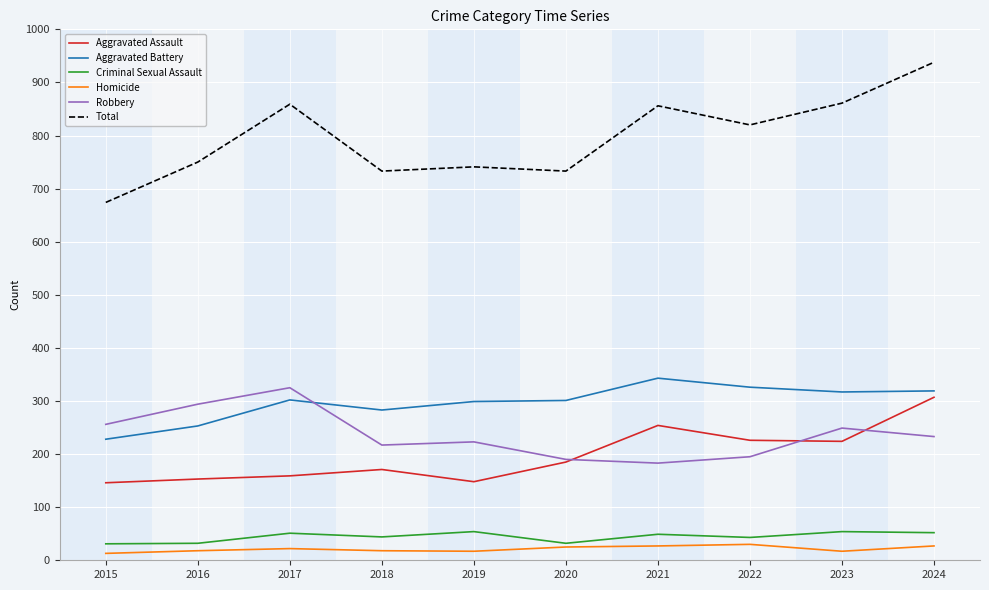

Which series has the largest total across all categories?

Total